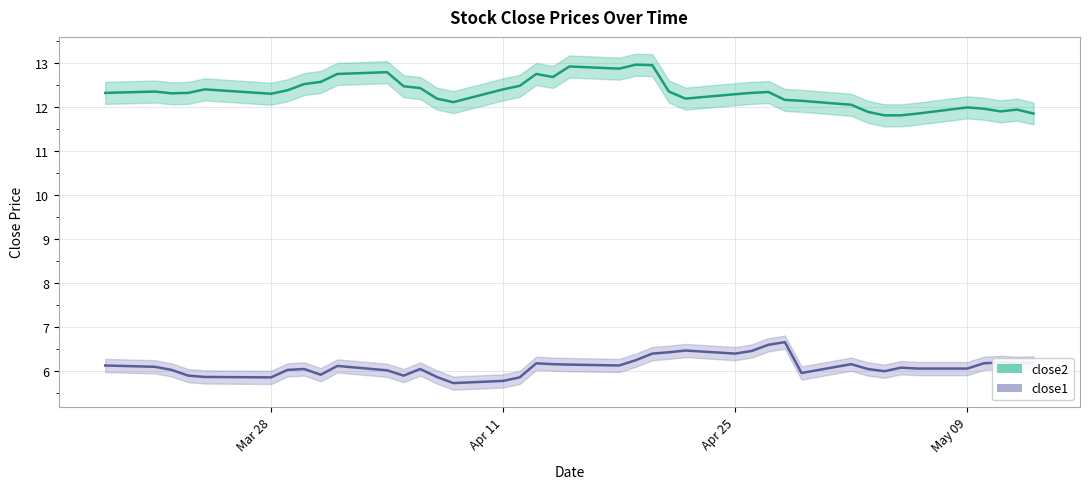

In close2, how many points are higher than both neighbors (excluding endpoints)?

9